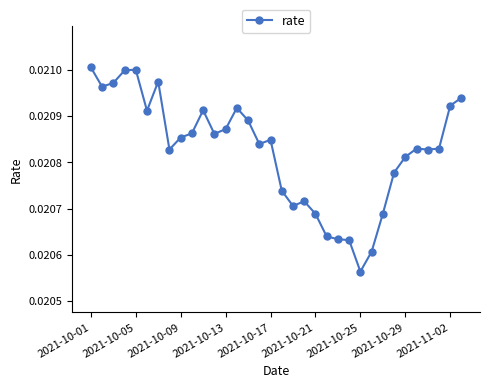

True or false: there are more than 0 points higher than both neighbors.

True